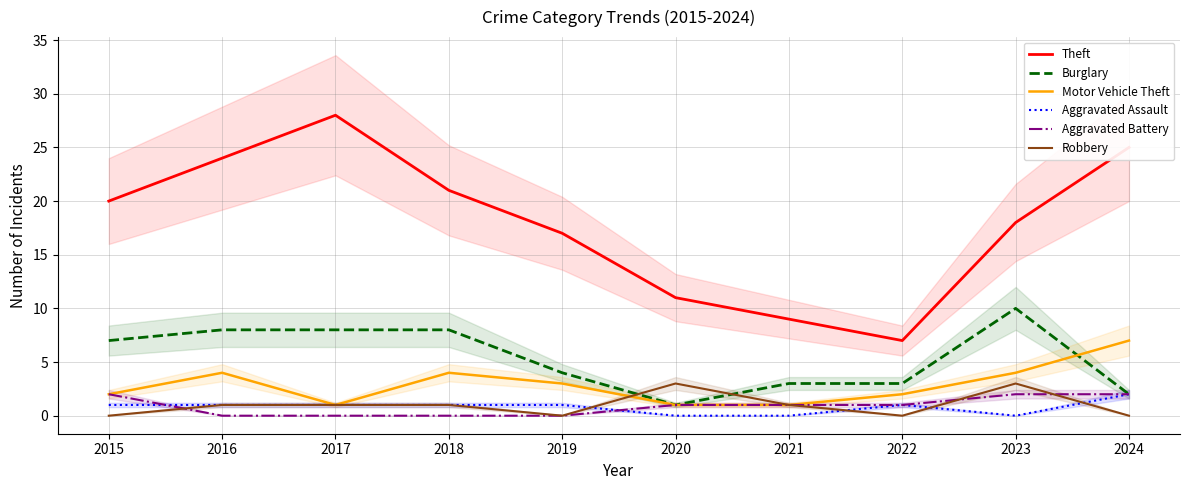

Reading left to right, what are all the values shown in this chart?

Theft: 2015=20	2016=24	2017=28	2018=21	2019=17	2020=11	2021=9	2022=7	2023=18	2024=25
Burglary: 2015=7	2016=8	2017=8	2018=8	2019=4	2020=1	2021=3	2022=3	2023=10	2024=2
Motor Vehicle Theft: 2015=2	2016=4	2017=1	2018=4	2019=3	2020=1	2021=1	2022=2	2023=4	2024=7
Aggravated Assault: 2015=1	2016=1	2017=1	2018=1	2019=1	2020=0	2021=0	2022=1	2023=0	2024=2
Aggravated Battery: 2015=2	2016=0	2017=0	2018=0	2019=0	2020=1	2021=1	2022=1	2023=2	2024=2
Robbery: 2015=0	2016=1	2017=1	2018=1	2019=0	2020=3	2021=1	2022=0	2023=3	2024=0